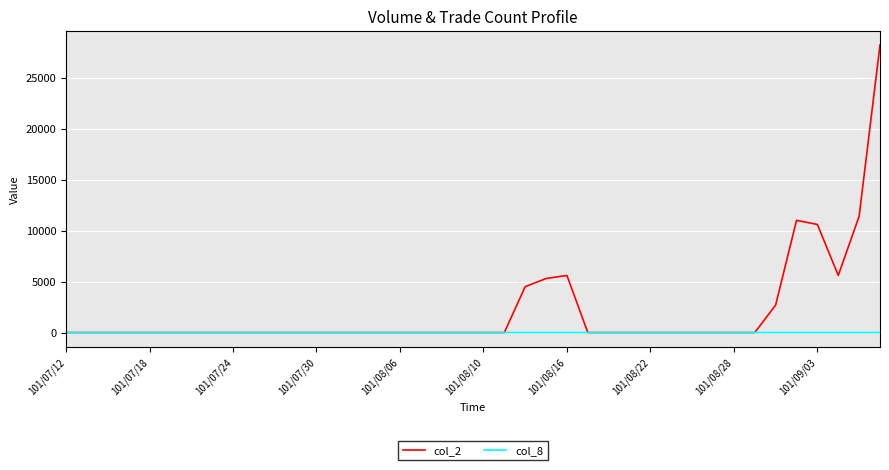

What is the sum of all col_8 values?

11